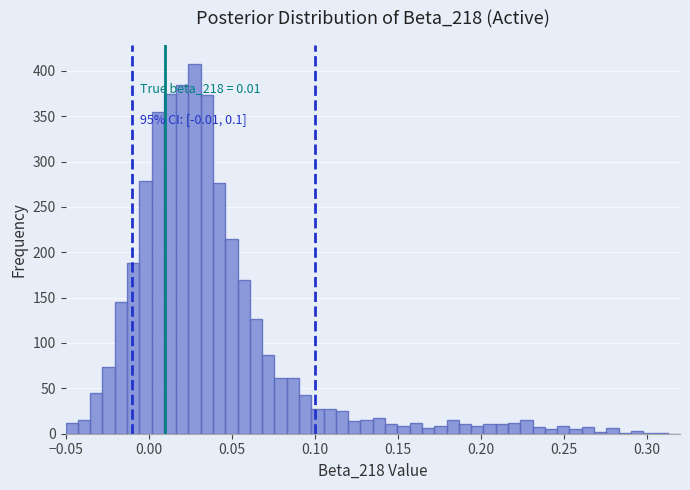

Read against the x-axis, roughly where is the centre of the tallest bar?

0.030